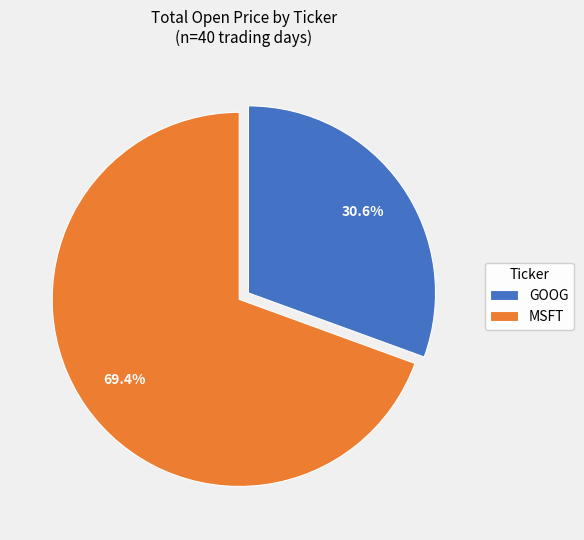

What is the majority slice?

MSFT